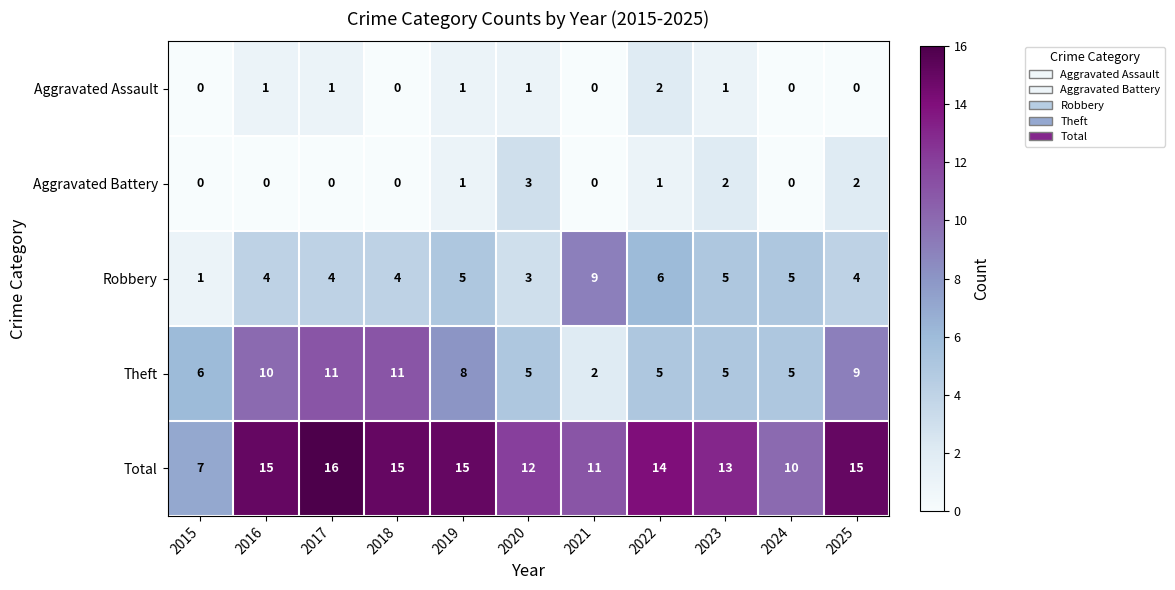

Which series has the largest total across all categories?

Total